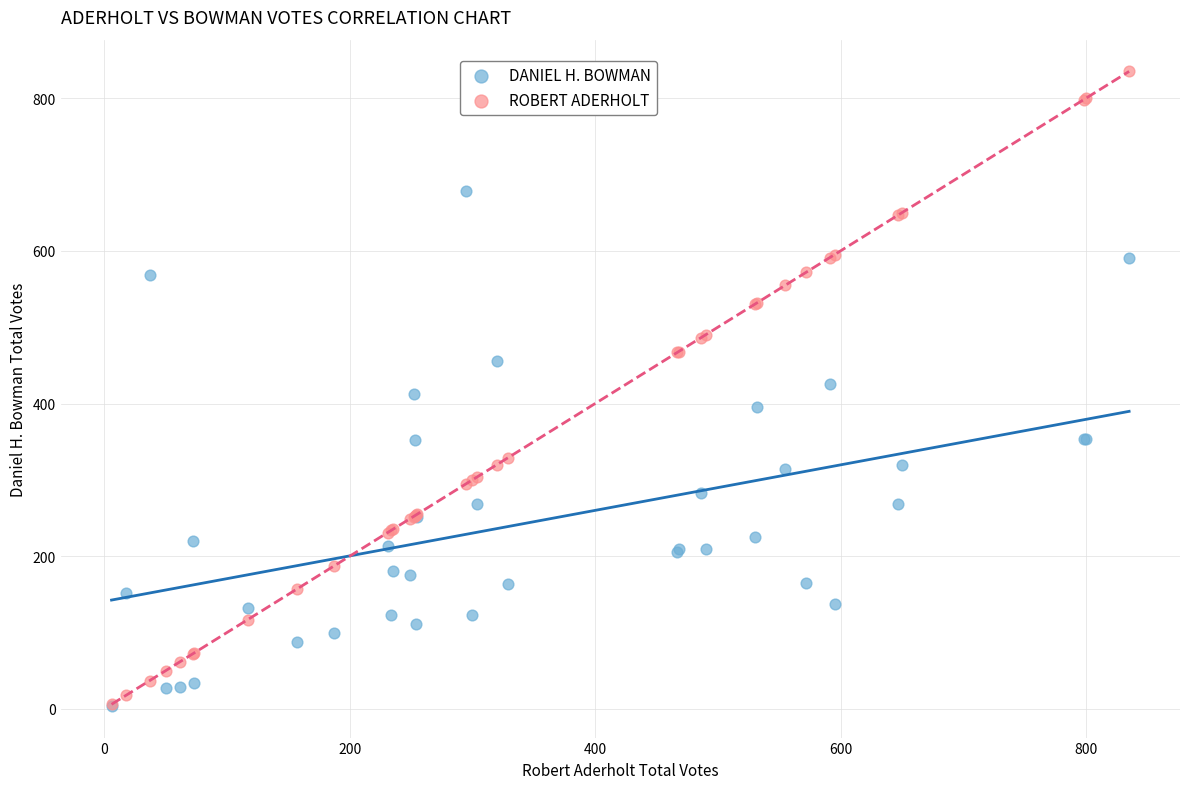

What are all the series names shown in the legend?

DANIEL H. BOWMAN, ROBERT ADERHOLT